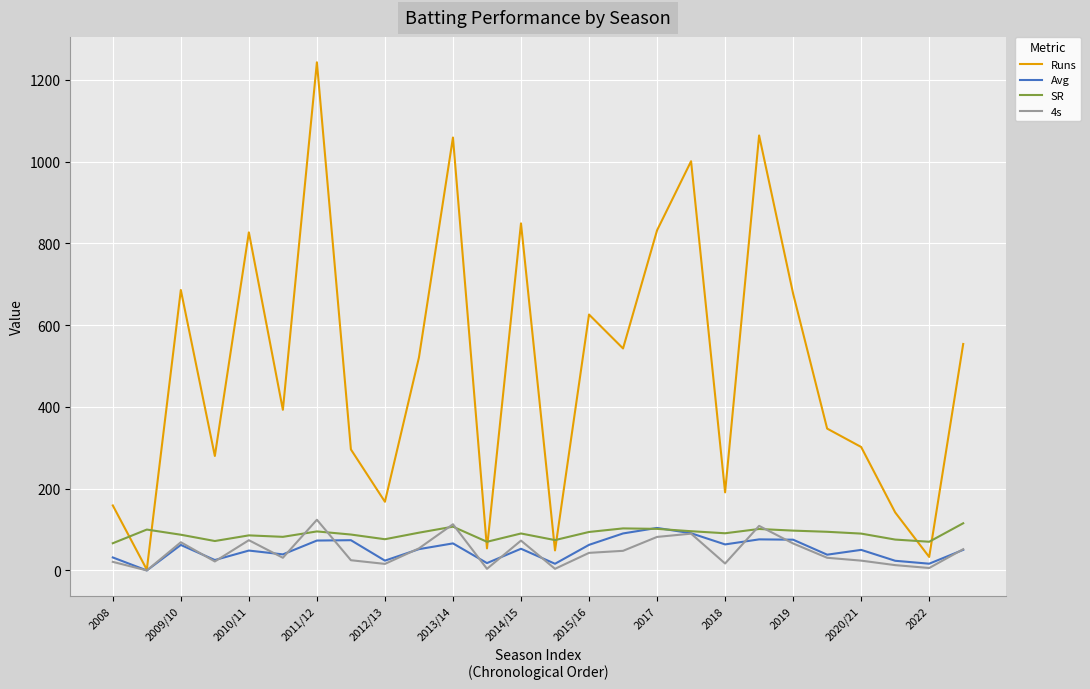

Which series has the largest range (max minus min)?

Runs